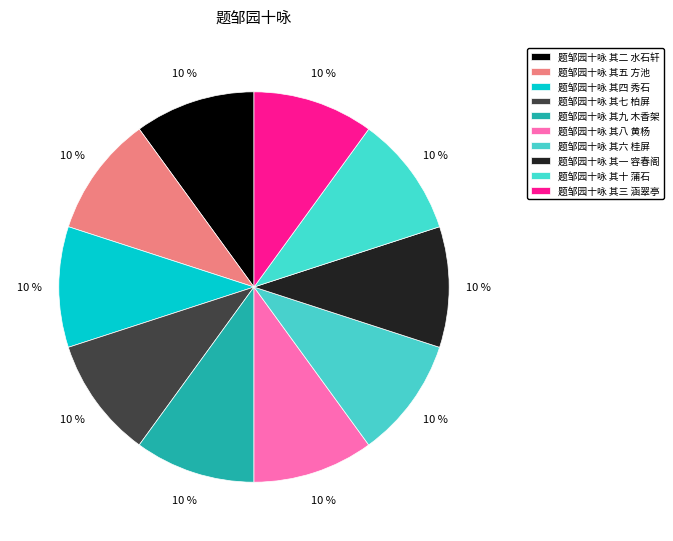

Rank the categories by value from lowest to highest.

题邹园十咏 其一 容春阁, 题邹园十咏 其二 水石轩, 题邹园十咏 其三 涵翠亭, 题邹园十咏 其四 秀石, 题邹园十咏 其五 方池, 题邹园十咏 其六 桂屏, 题邹园十咏 其七 柏屏, 题邹园十咏 其八 黄杨, 题邹园十咏 其九 木香架, 题邹园十咏 其十 蒲石